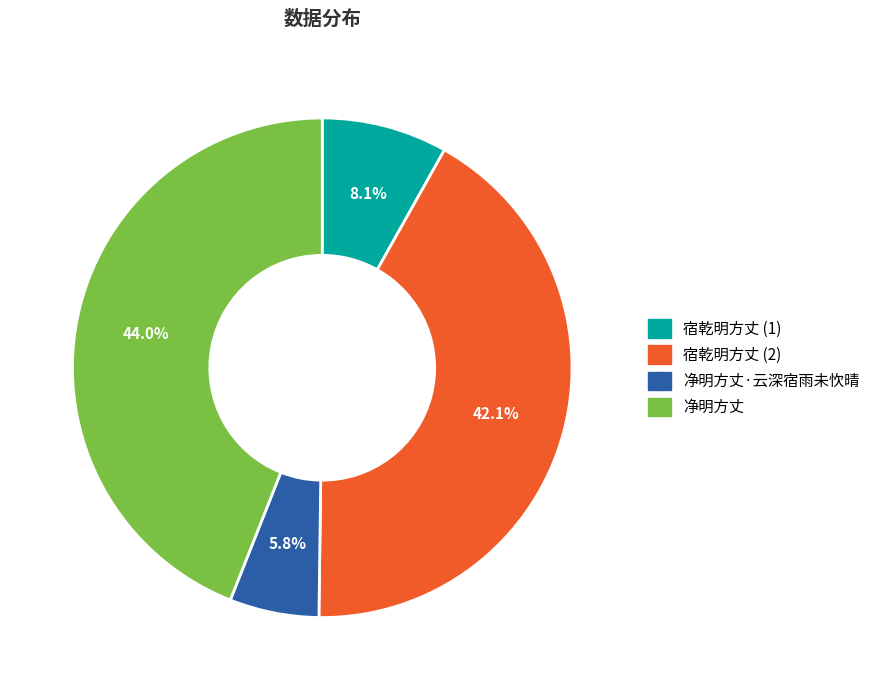

Does any single category account for the majority?

No